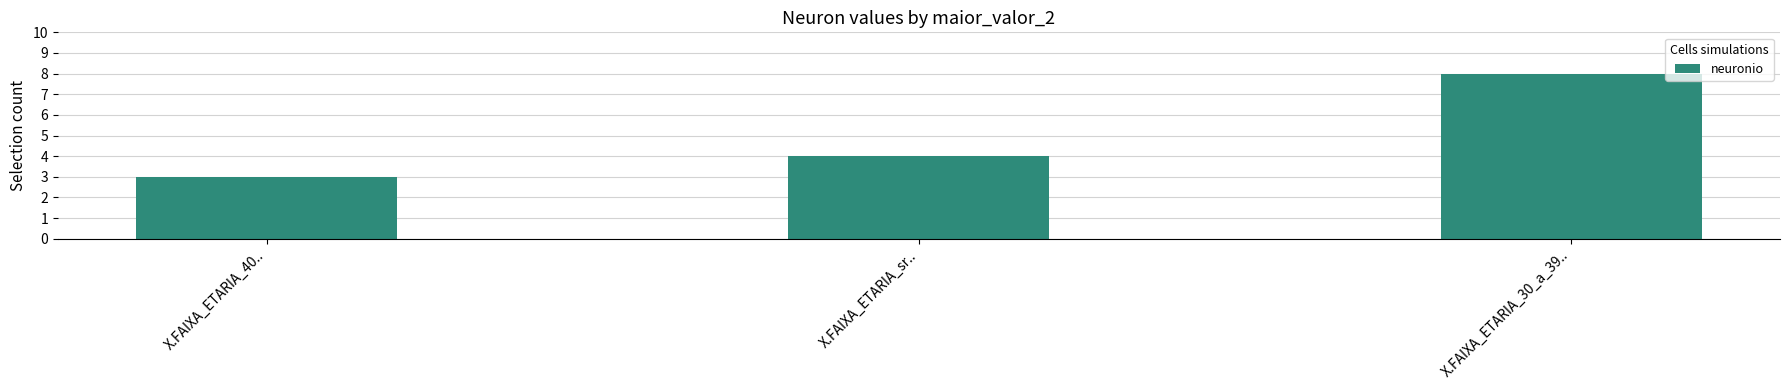

What is the maximum value shown in the chart?

8